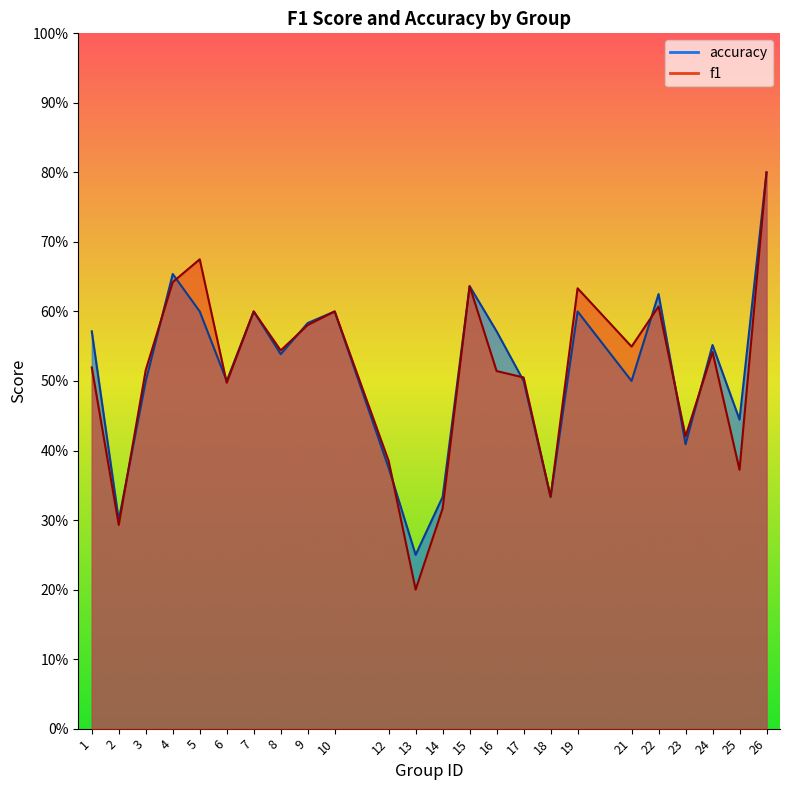

Rank the categories by f1 value from lowest to highest.

13, 2, 14, 18, 25, 12, 23, 6, 17, 16, 3, 1, 24, 8, 21, 9, 7, 10, 22, 19, 15, 4, 5, 26